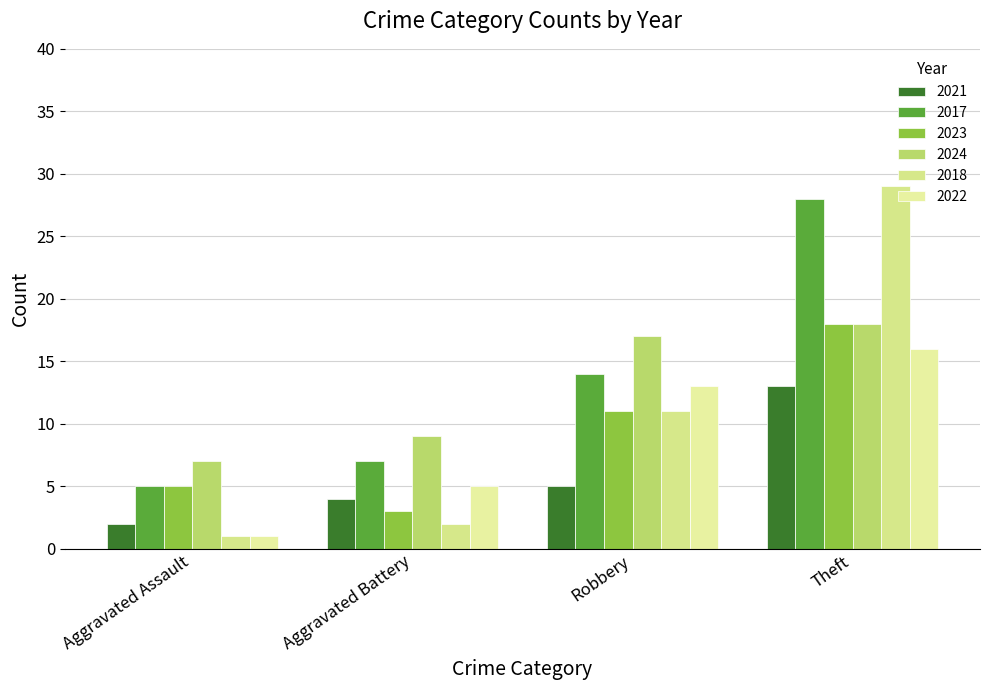

How many groups of bars are there?

4